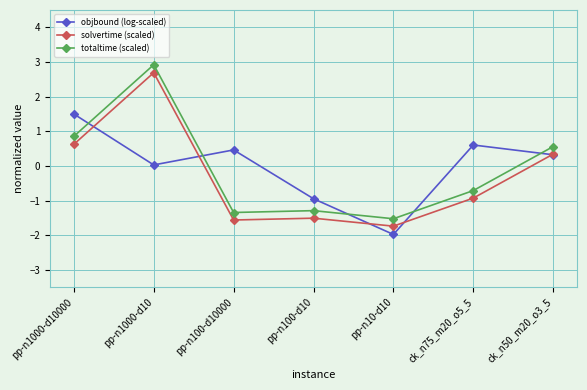

Which series changed the most between ck_n75_m20_o5_5 and ck_n50_m20_o3_5?

solvertime (scaled)